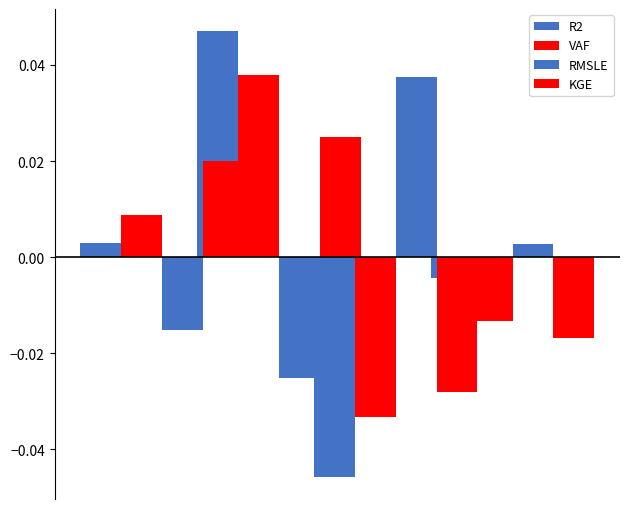

True or false: VAF has a value of -0.0 at 2.

False